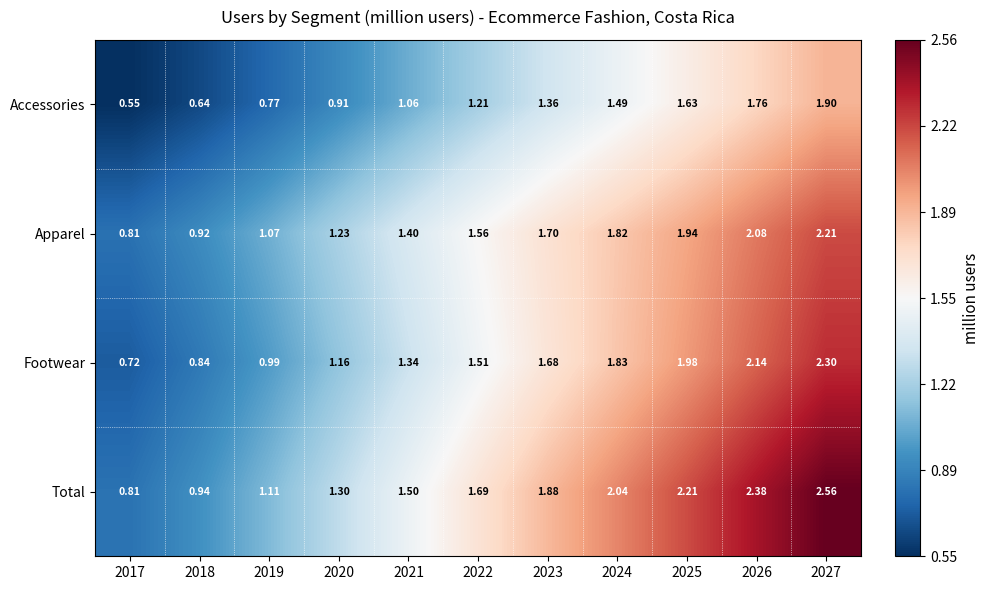

At how many categories does at least one series exceed 1?

9